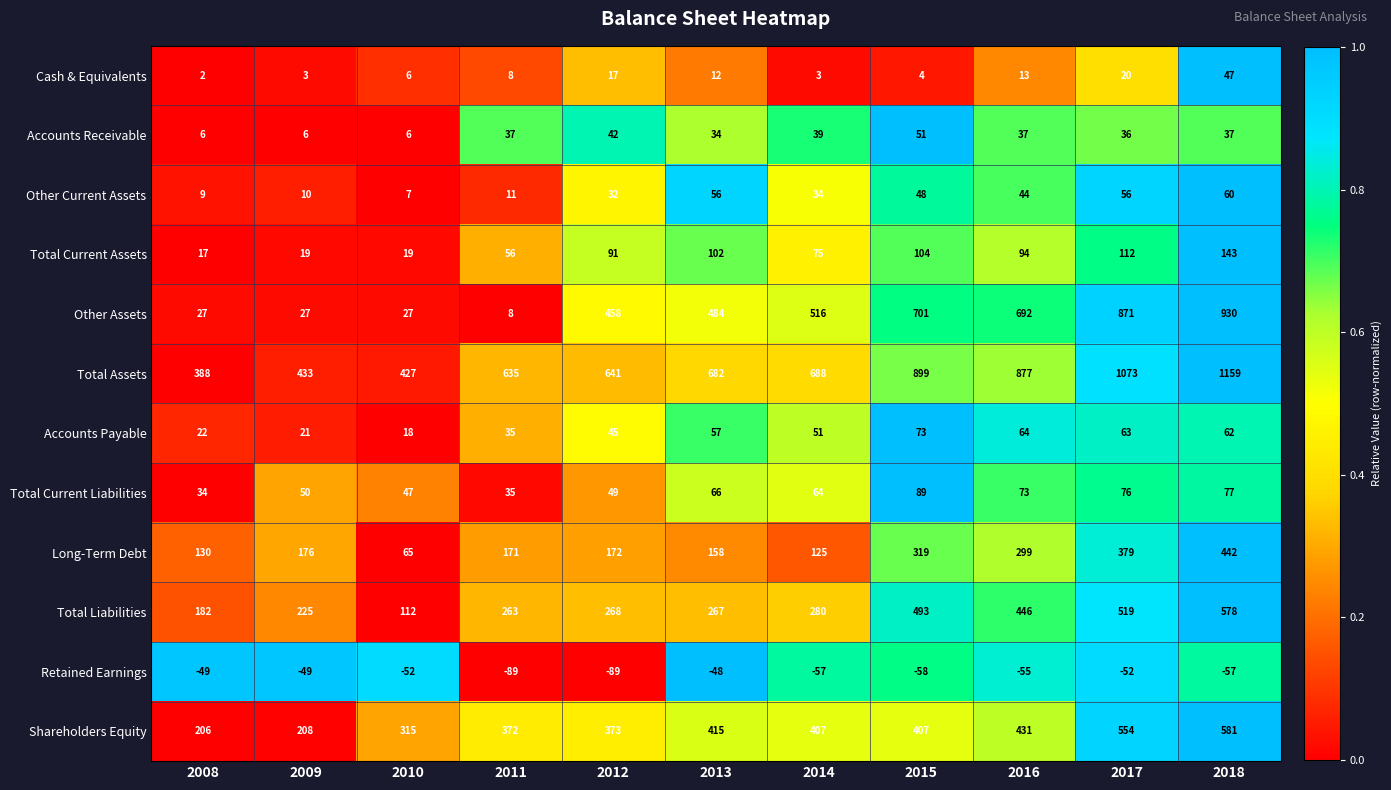

Which series has the largest range (max minus min)?

Other Assets